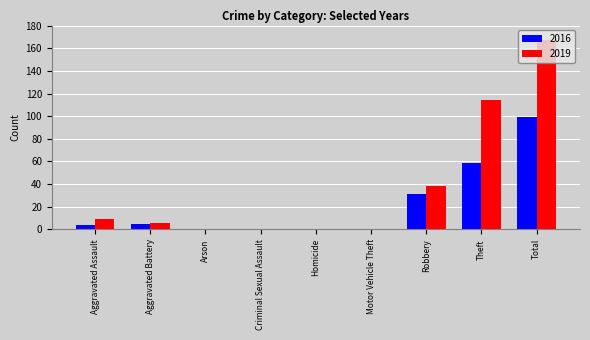

Reading right to left, extract all data points from this chart.

2016: 99	59	31	0	0	0	0	5	4
2019: 167	114	38	0	0	0	0	6	9